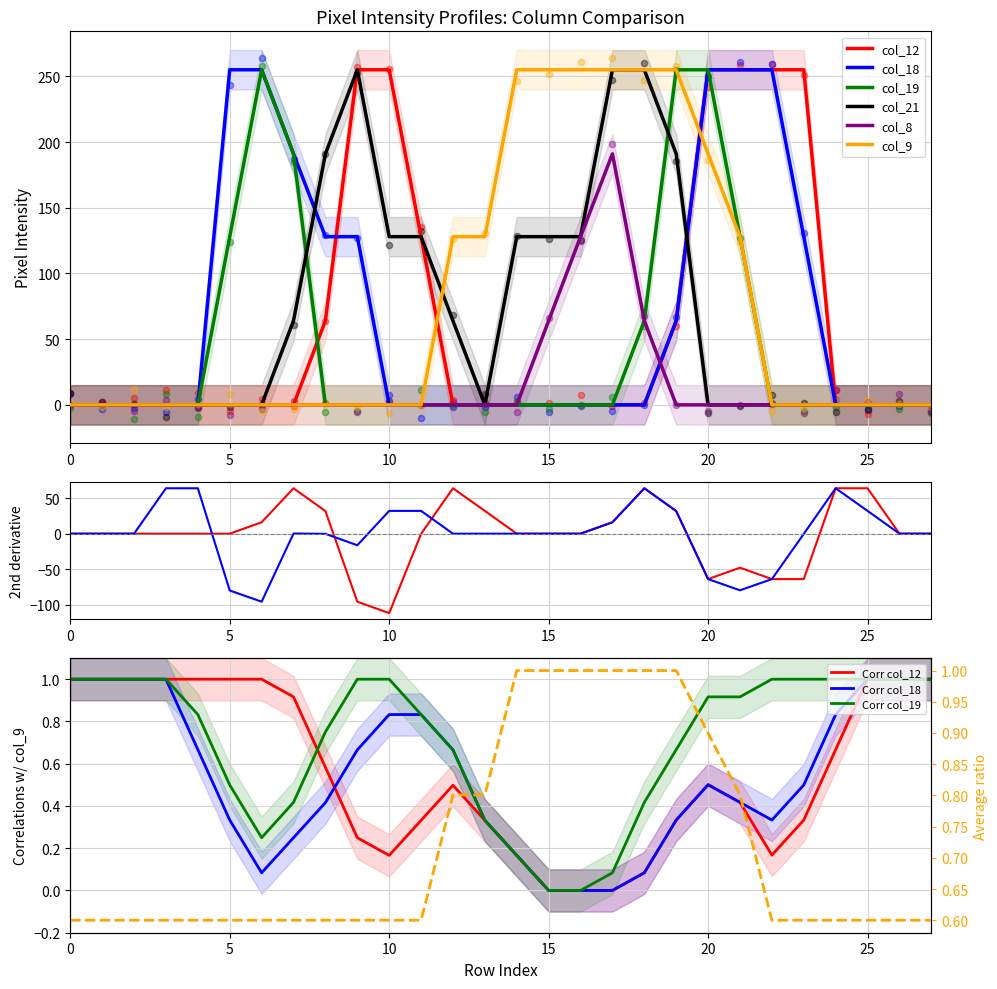

Which series has the largest total across all categories?

col_9